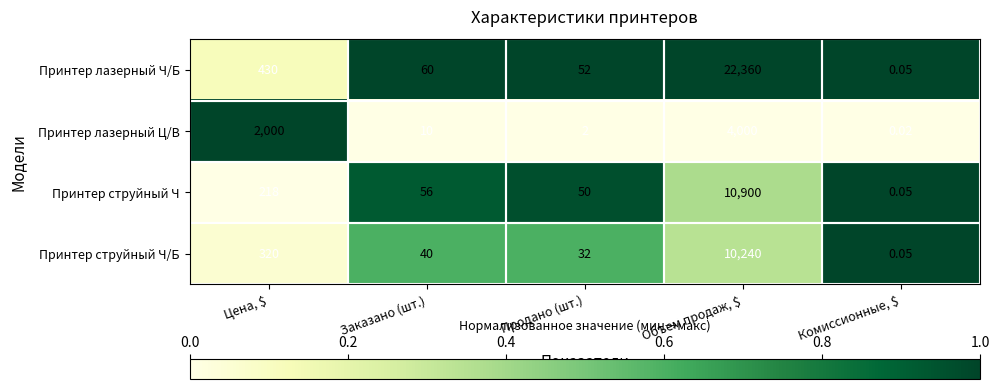

Is the value of Принтер струйный Ч/Б at Заказано (шт.) greater than the value of Принтер струйный Ч at Заказано (шт.)?

No